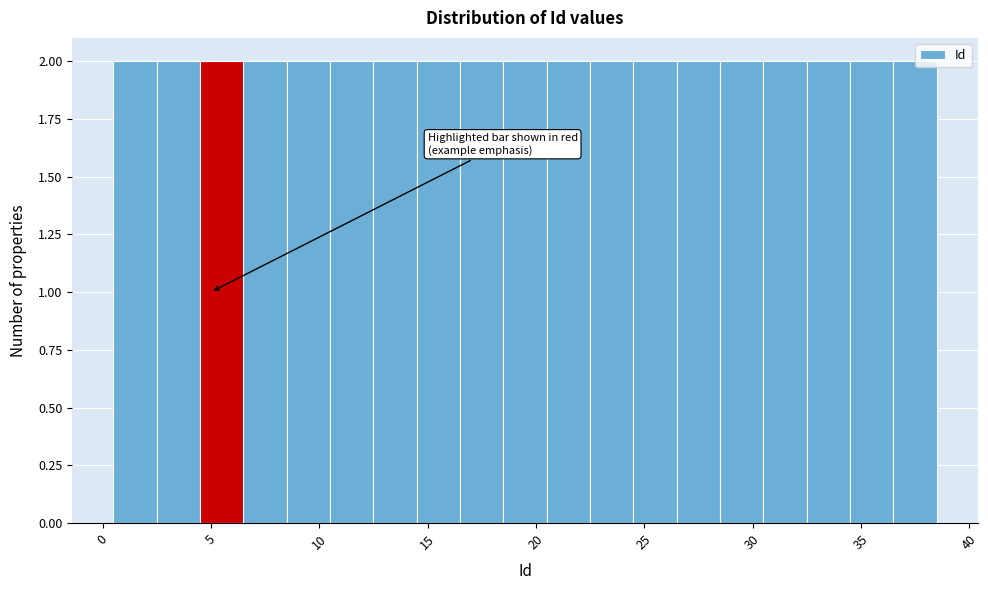

What is the height of the bar covering 2.5 to 4.5 on the x-axis? The values are not printed on the chart, so give them approximately, as read against the axis.

2